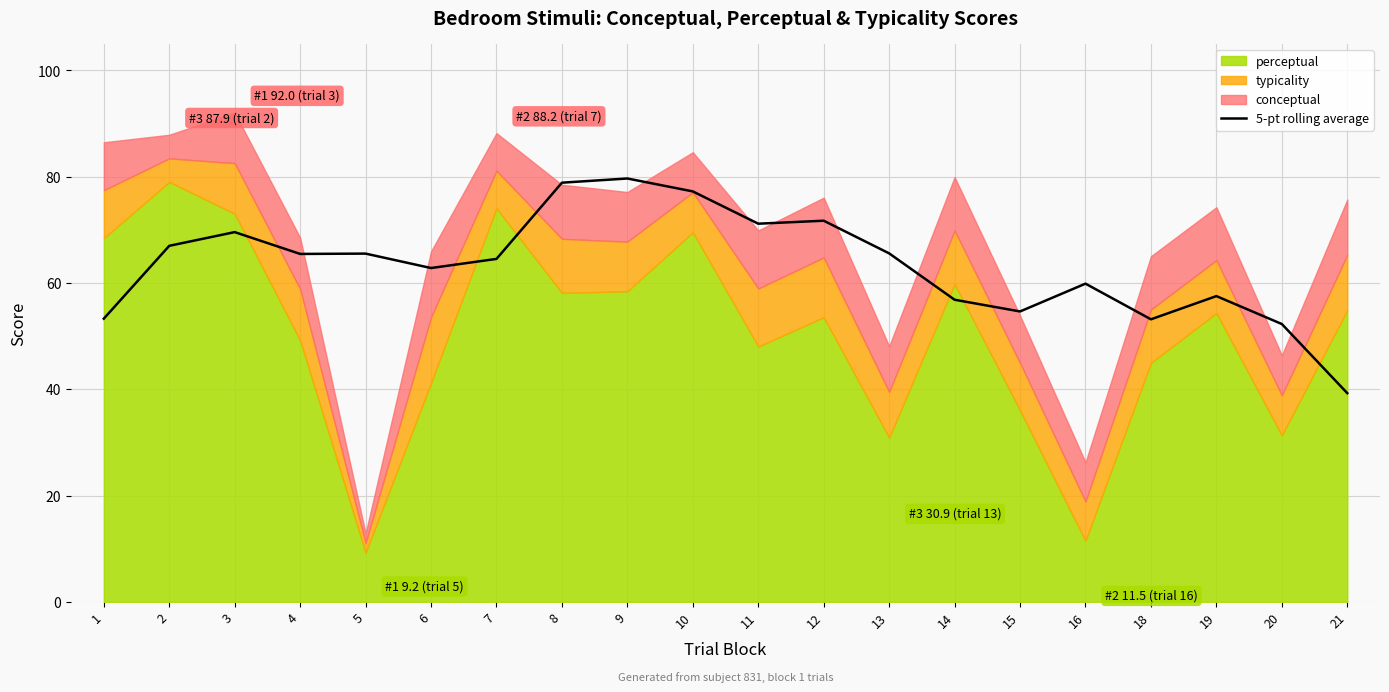

What is the maximum value for 5-pt rolling average?

79.7